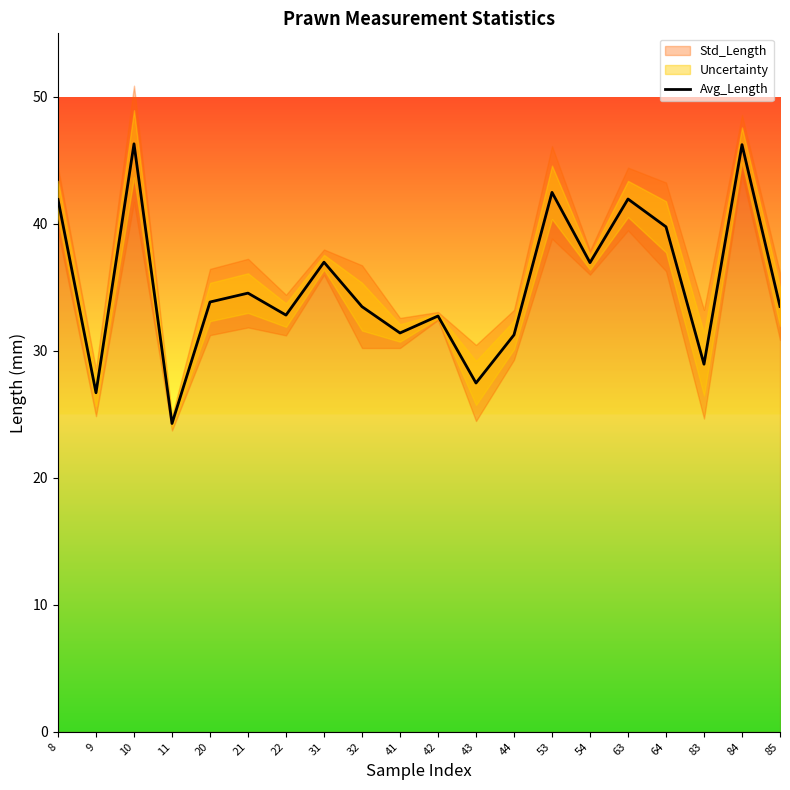

What is the sum of the values at 21 and 84?

80.8